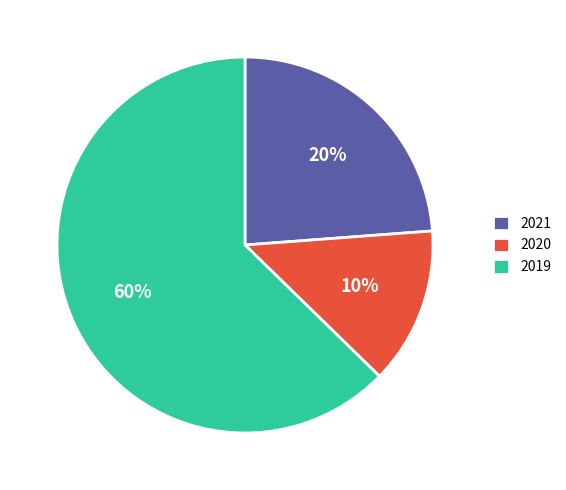

Is there a majority slice in this chart?

Yes